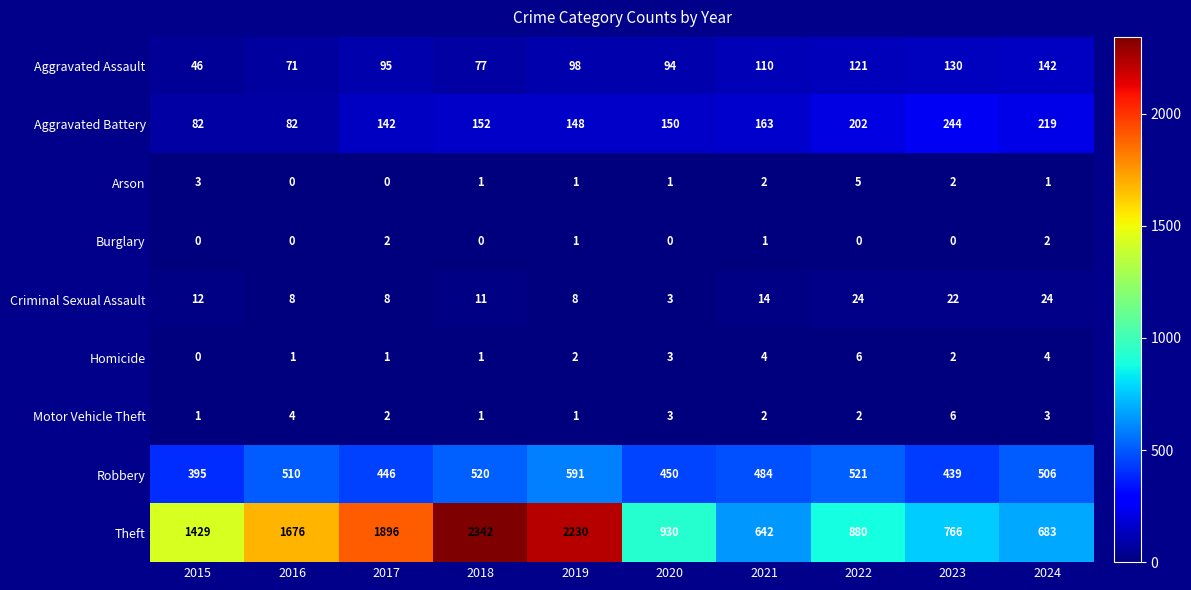

Count the Homicide values in the range 1 to 4.

8